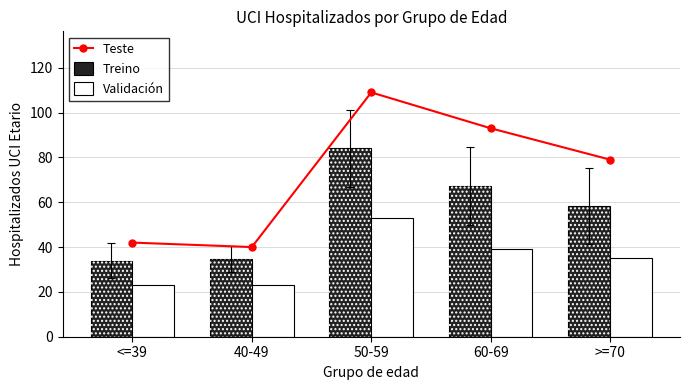

How many data points in Validación are above 35?

2